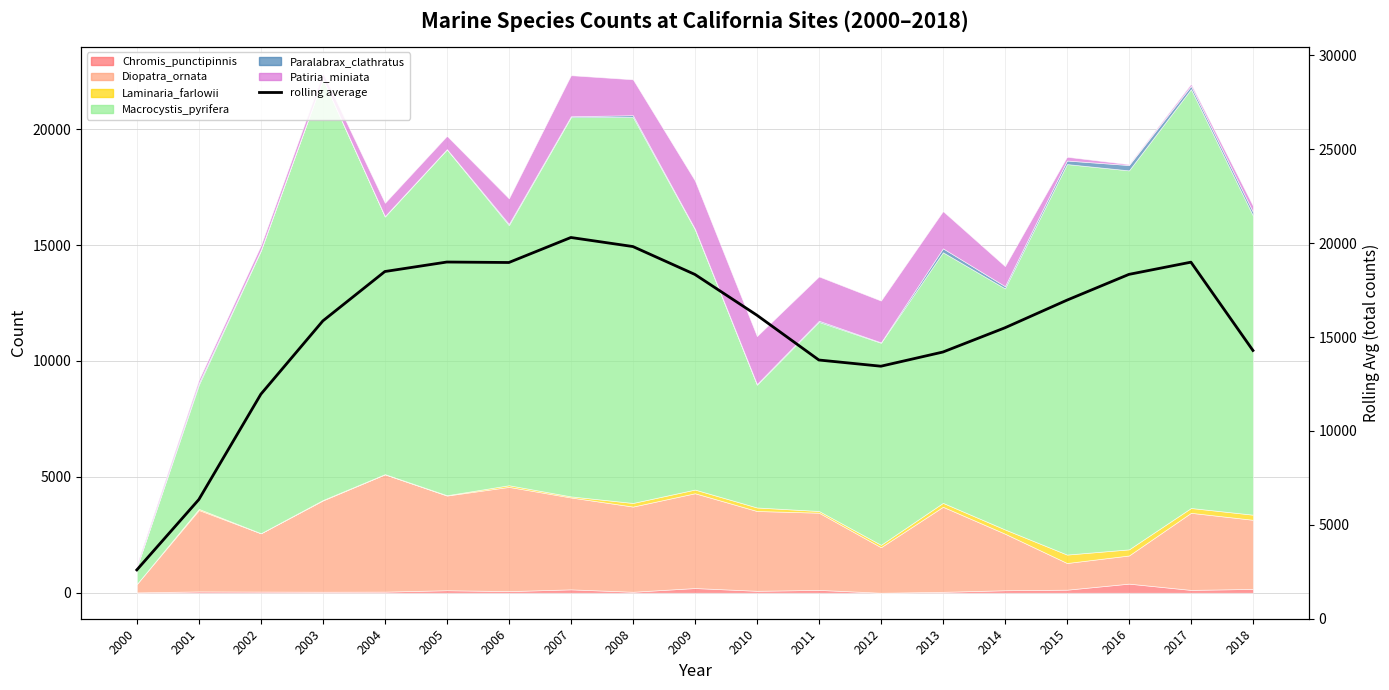

Approximately how many times larger is the value at 2009 compared to 2015?

1.1